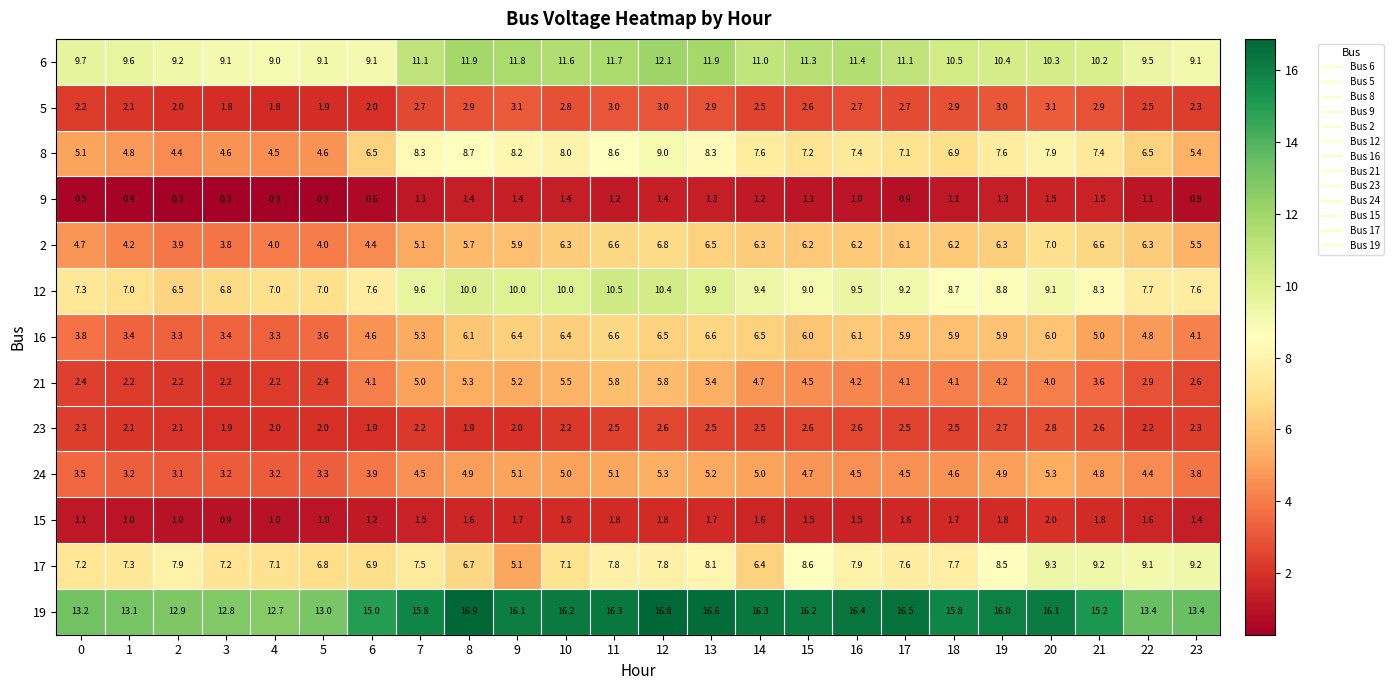

At which category is the sum across all series the highest?

12